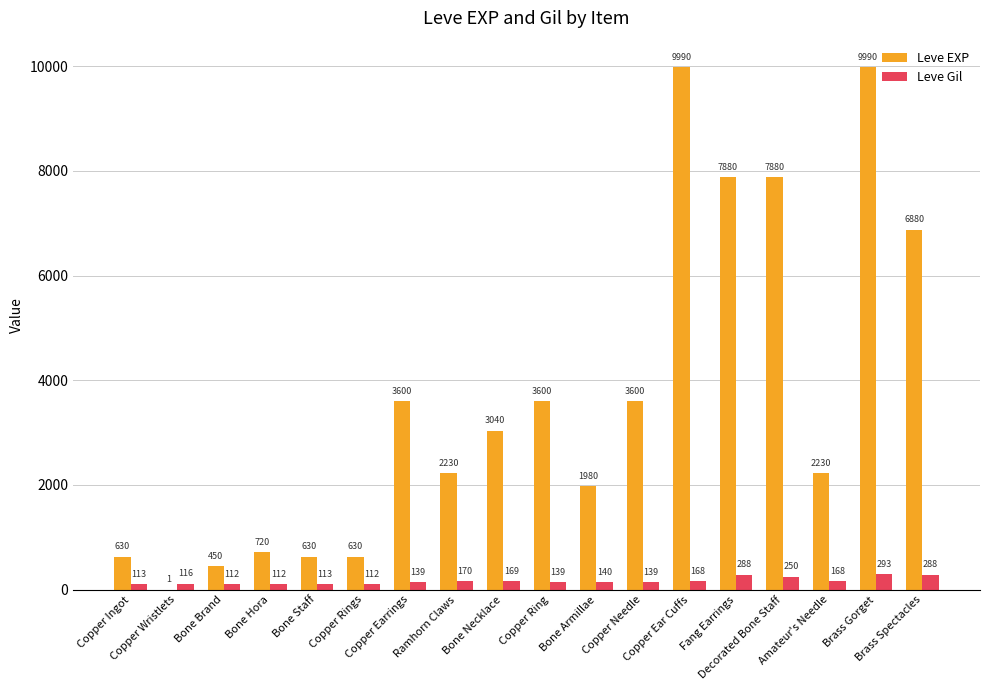

The value of Leve EXP at Bone Necklace is 1981. True or false?

False